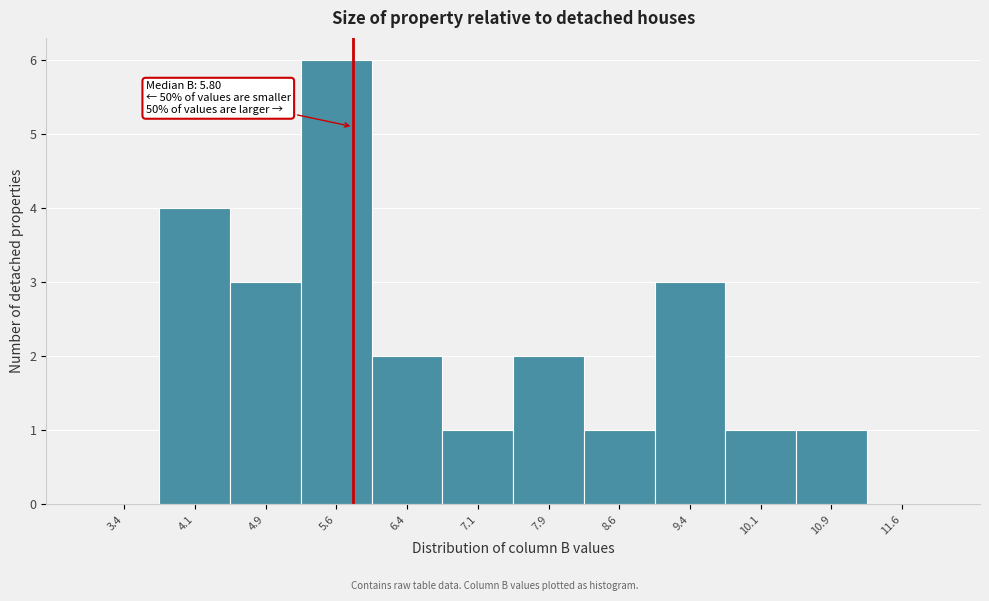

Over which range of the x-axis is the bar tallest?

5.25 to 6.00